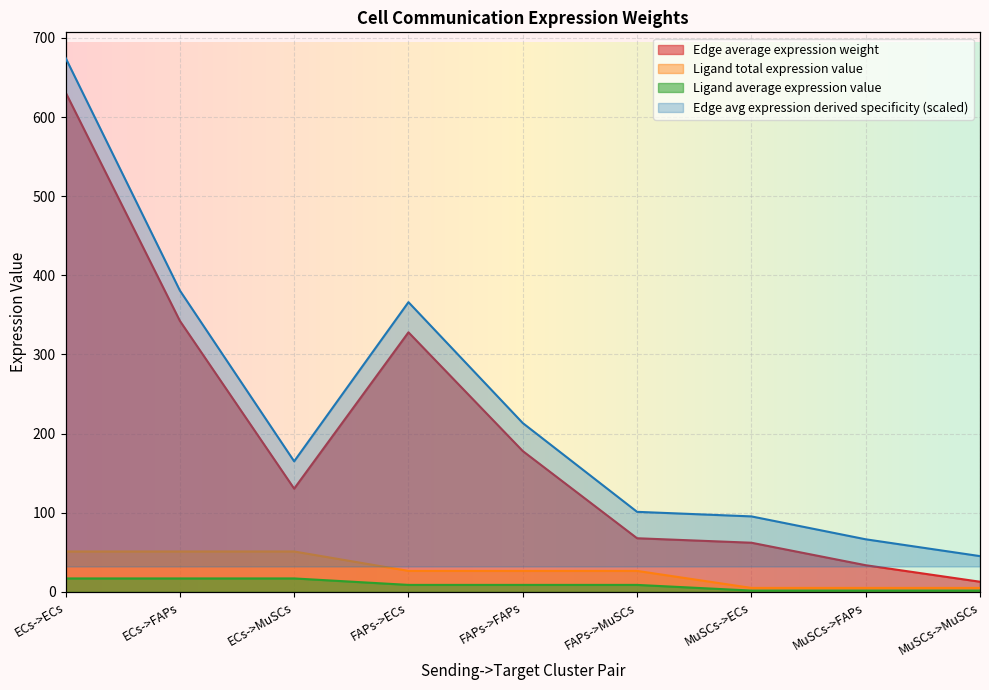

Is the value of Ligand total expression value at MuSCs->MuSCs greater than the value of Ligand average expression value at ECs->FAPs?

No